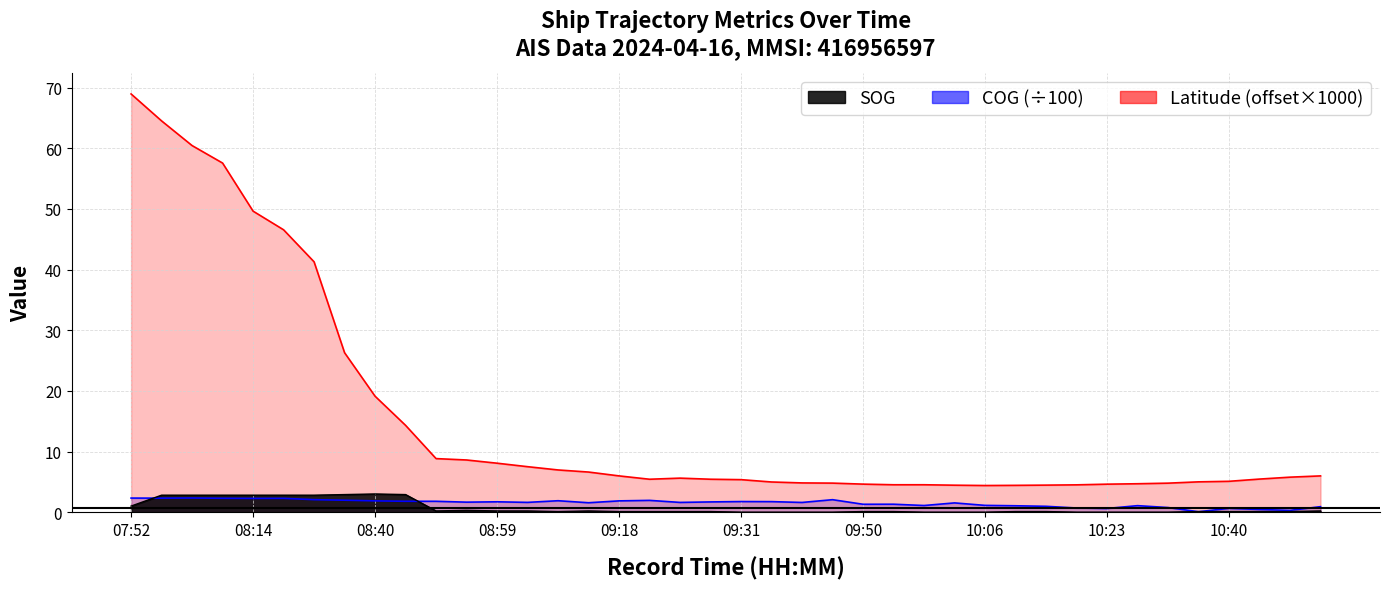

How many interior local valleys does the Latitude series have?

3